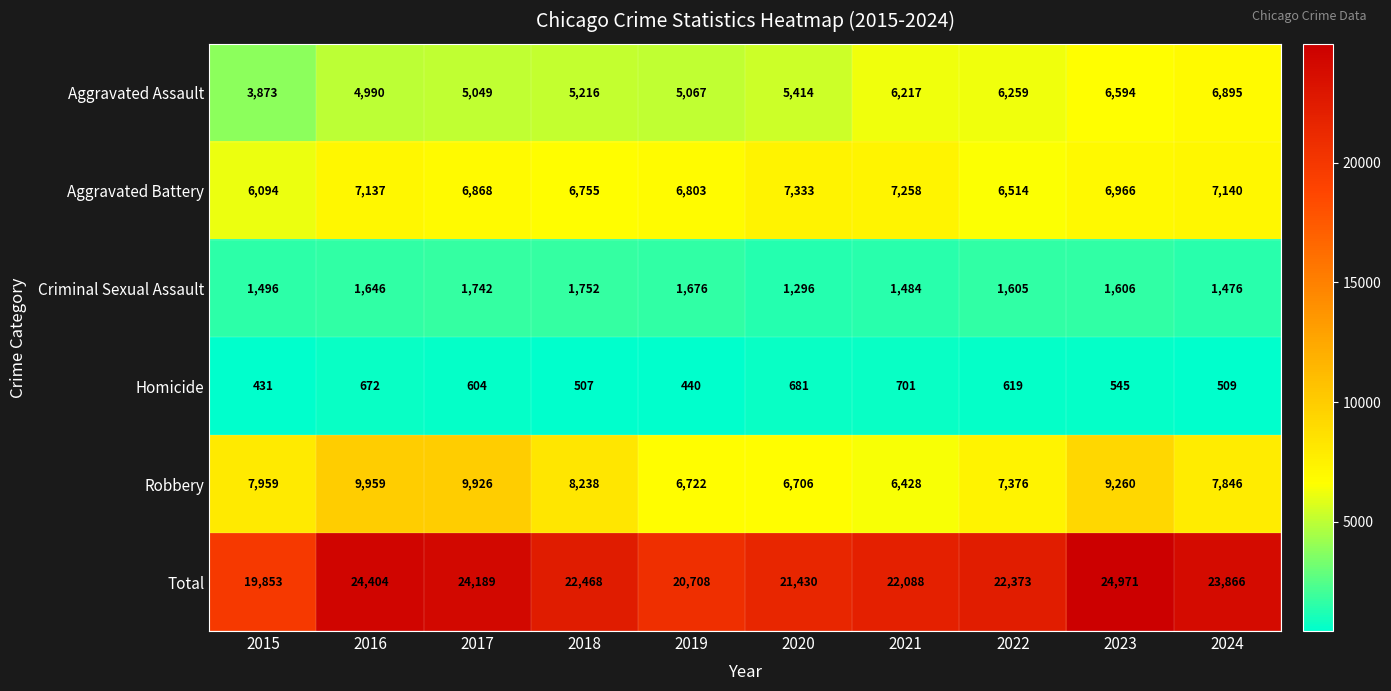

At which label does Total reach its peak?

2023